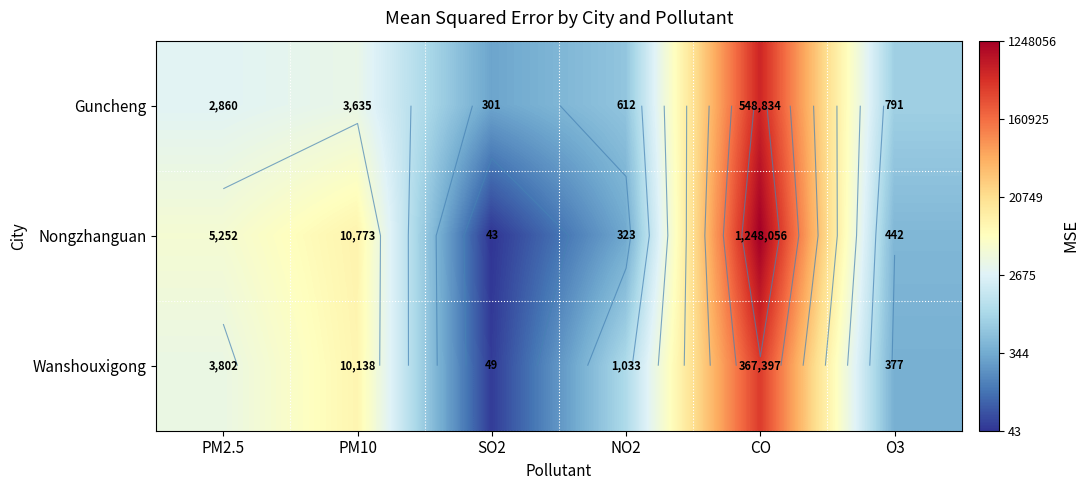

Which series changed the most between NO2 and O3?

Wanshouxigong